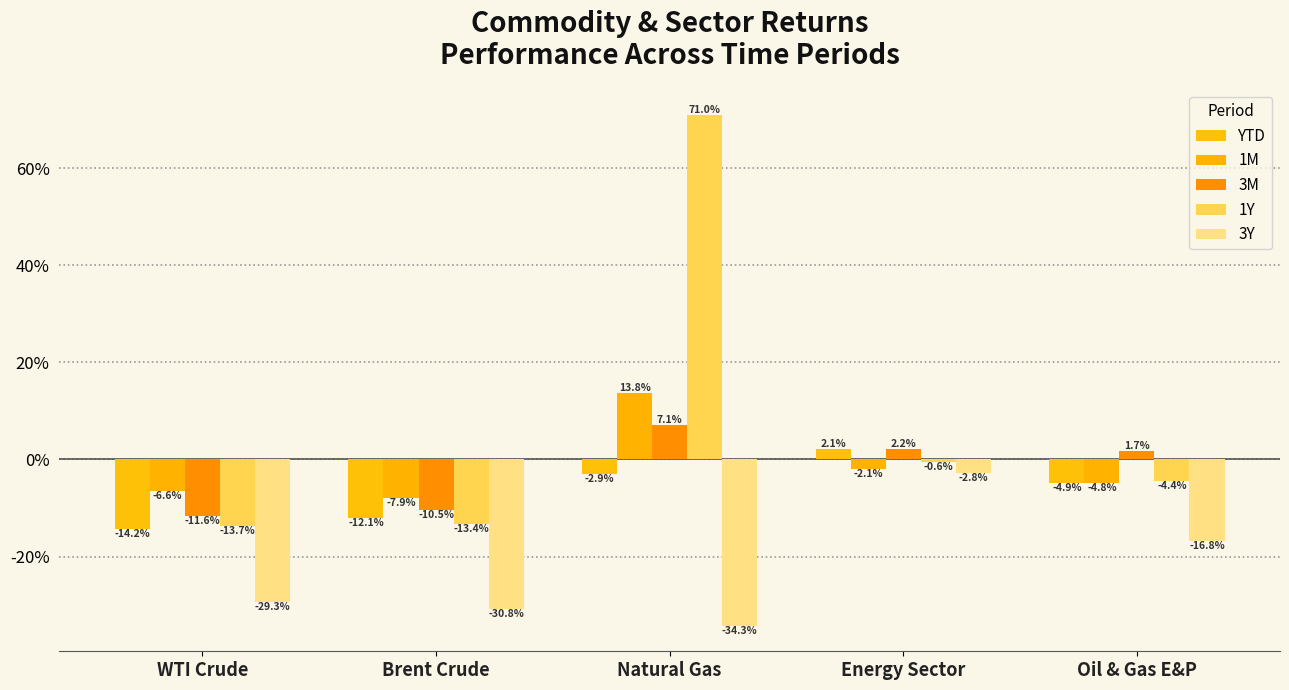

Does the chart contain stacked bars?

No